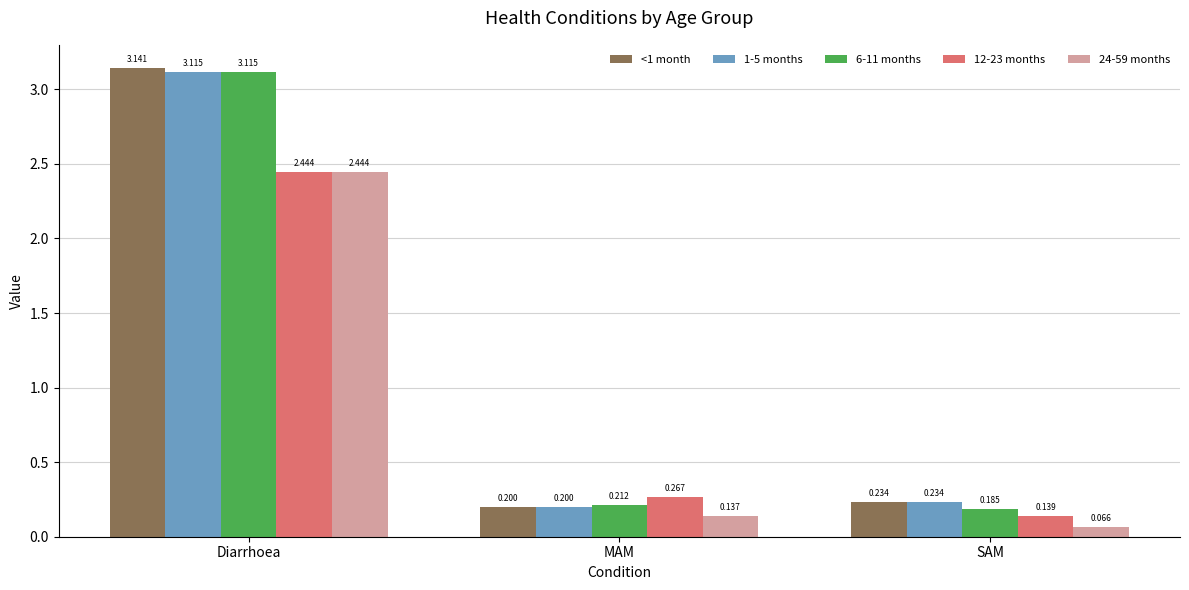

Between MAM and SAM, which series saw the biggest shift?

12-23 months